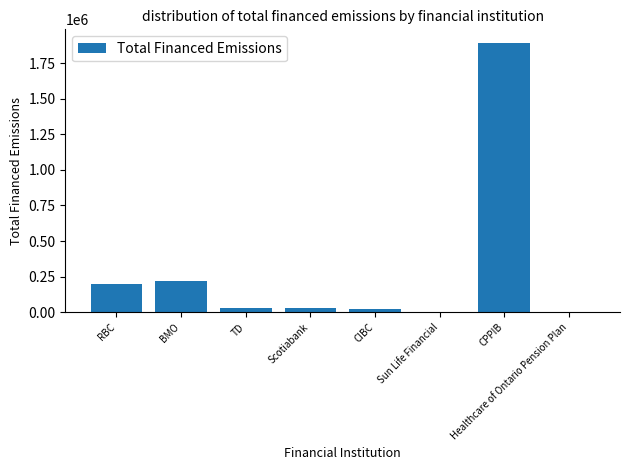

The chart shows a value of 1892269.6 at CPPIB. True or false?

True